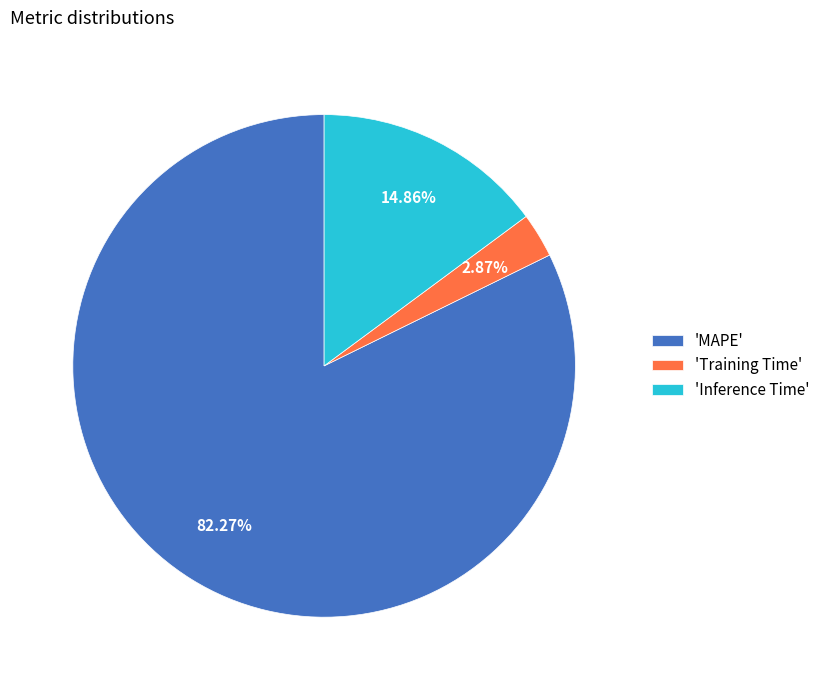

Is there a majority slice in this chart?

Yes